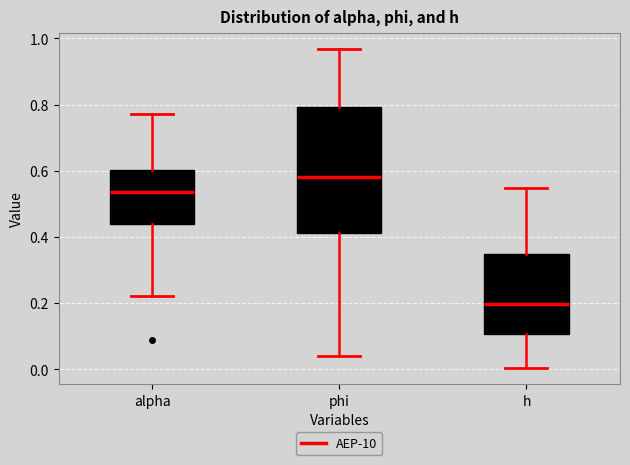

Reading left to right, transcribe this box plot: for each box, give where its median line is, the range the box spans, and where its two whiskers end, as read against the y-axis. The values are not printed on the chart, so give them approximately, as read against the axis.

alpha: median 0.54, box 0.44 to 0.60, whiskers 0.22 to 0.78
phi: median 0.58, box 0.42 to 0.80, whiskers 0.04 to 0.96
h: median 0.20, box 0.10 to 0.34, whiskers 0.00 to 0.54